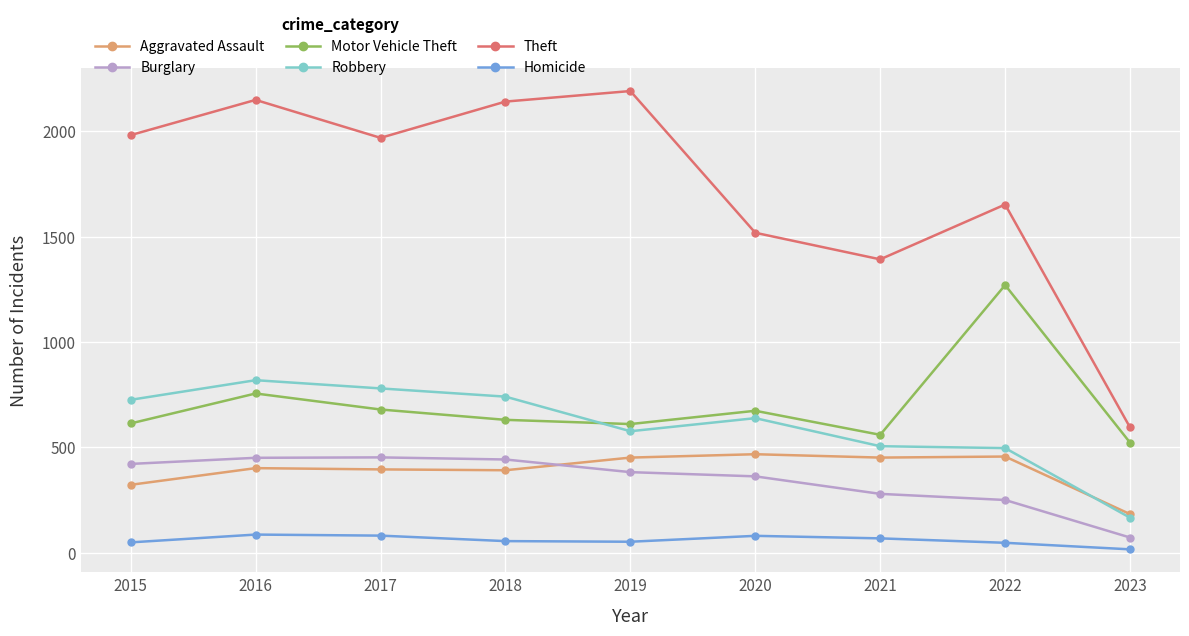

What is the minimum value shown in the chart?

17